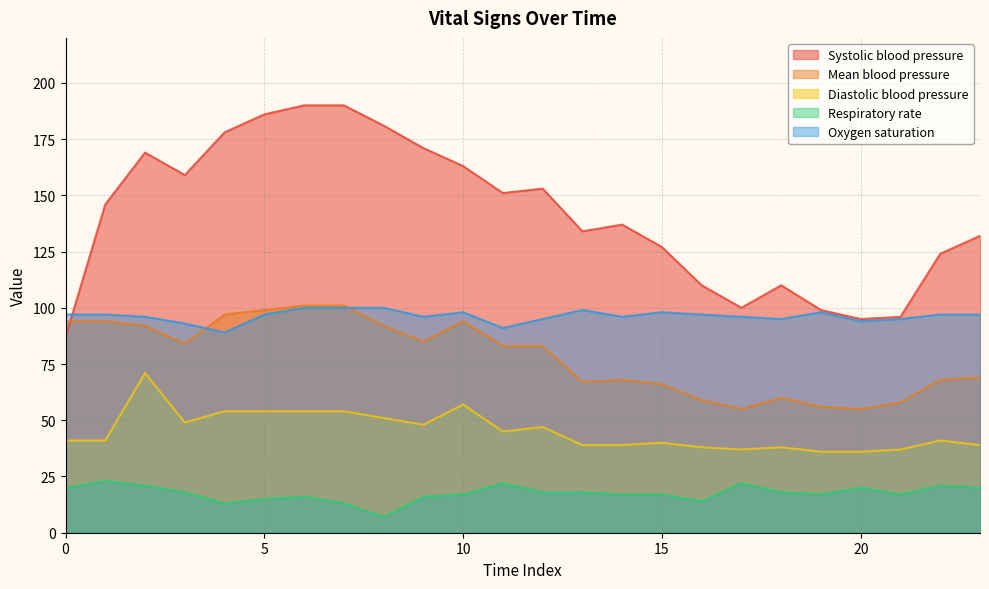

Which category has the lowest value in the Diastolic blood pressure series?

19